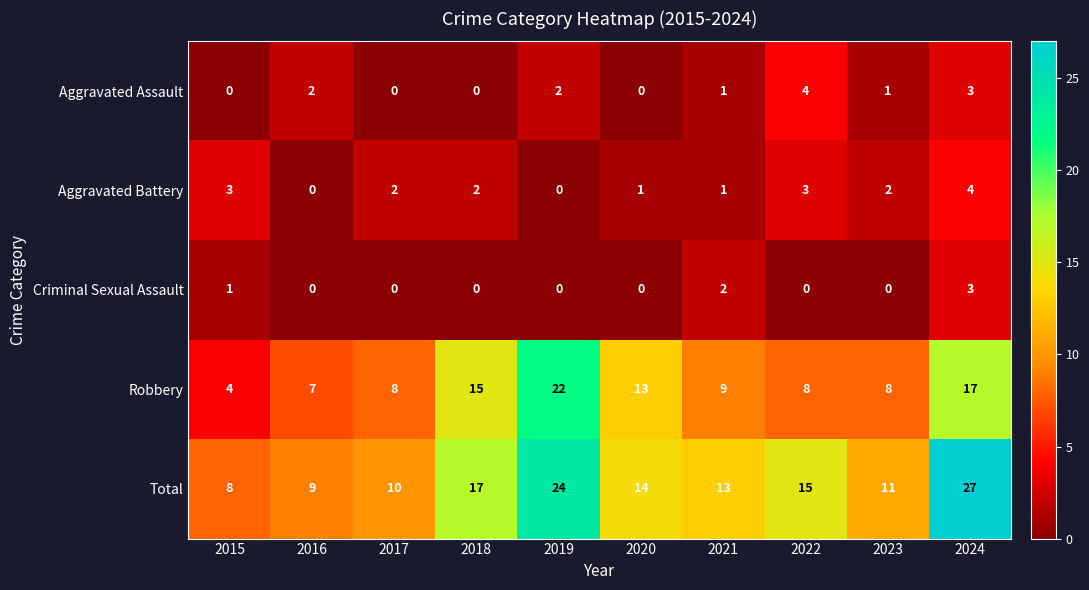

What is the total value across all series at 2022?

30